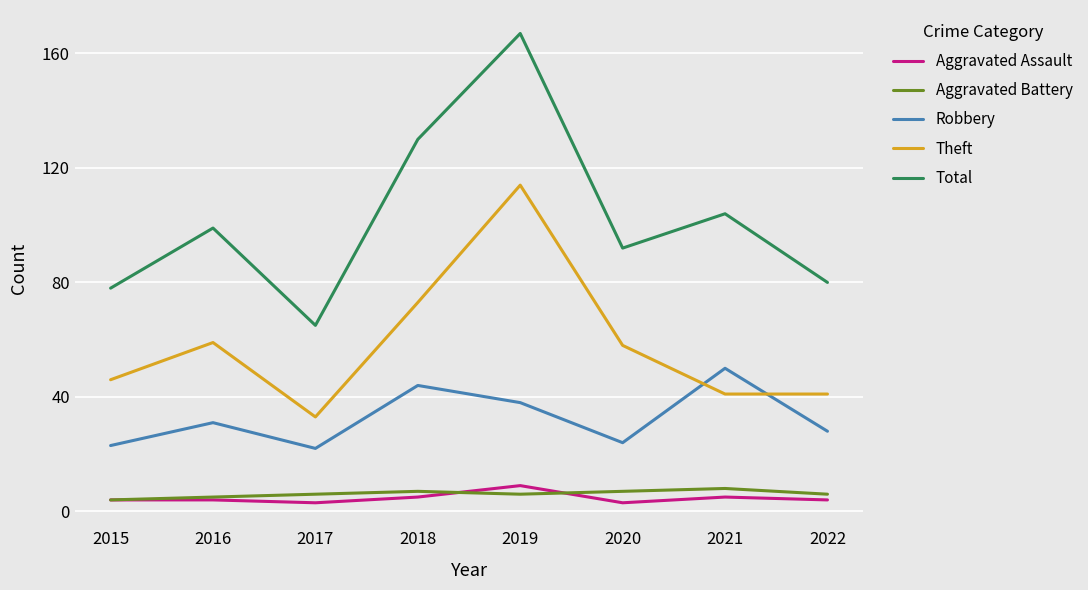

What is the difference between the second highest and minimum values in the Robbery series?

22